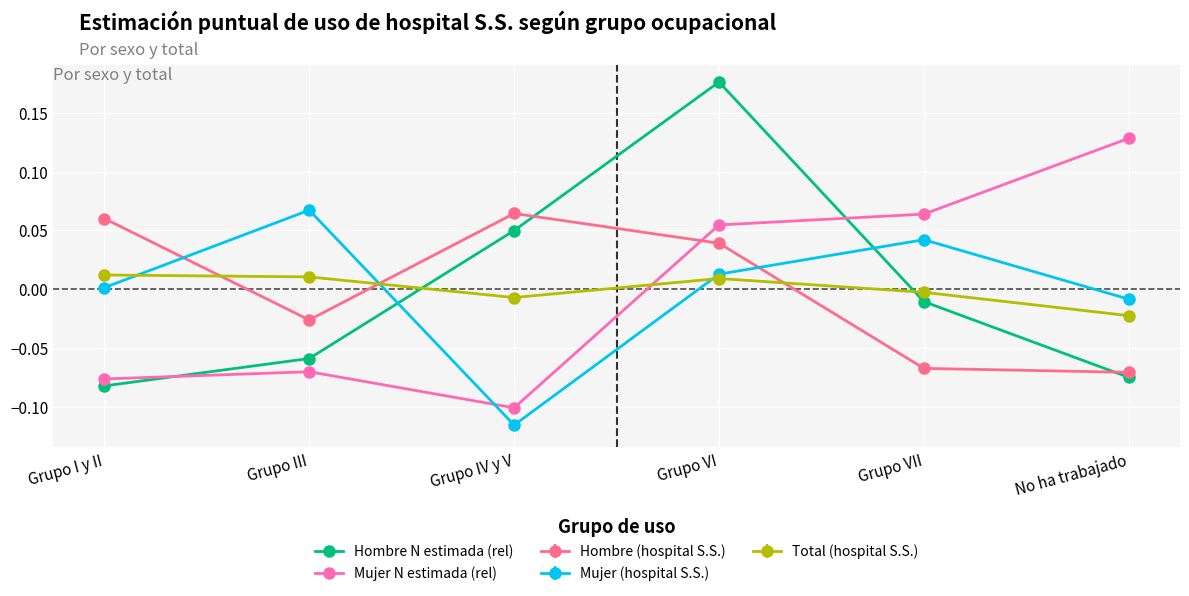

List the labels in order of Hombre N estimada (rel) value, smallest first.

Grupo I y II, No ha trabajado, Grupo III, Grupo VII, Grupo IV y V, Grupo VI